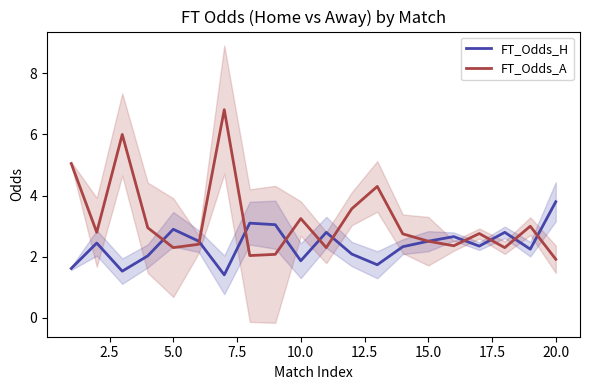

Does the chart have visible grid lines?

No